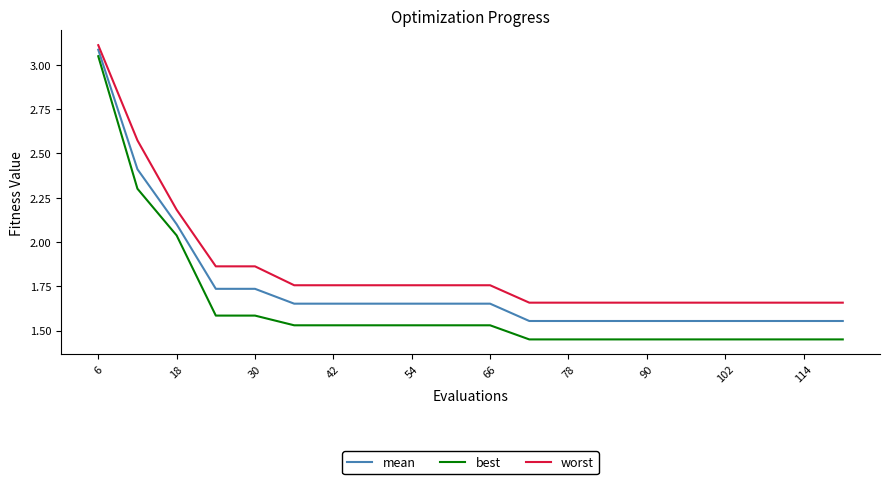

Which series has the largest total across all categories?

worst